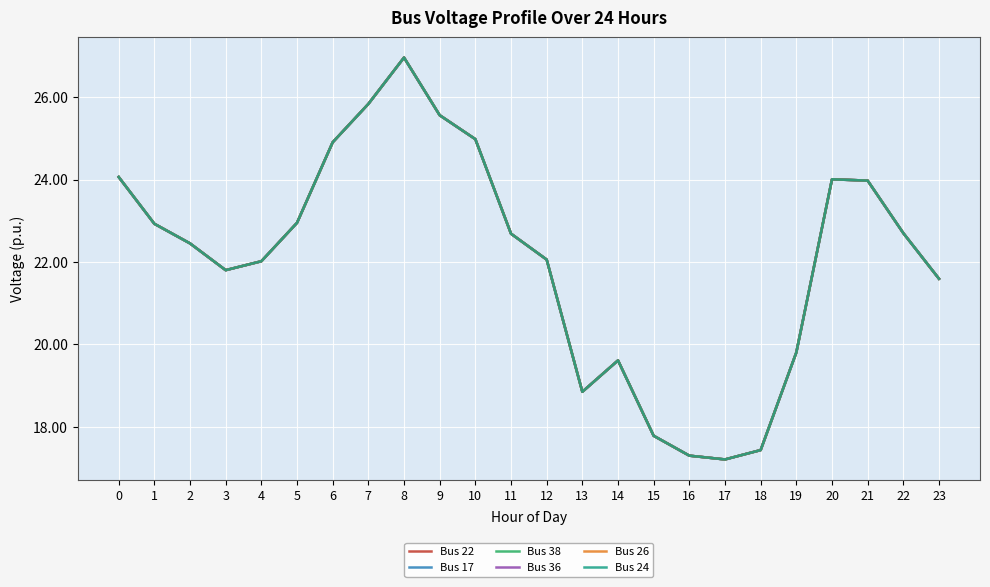

Between 10 and 3, which is larger?

10